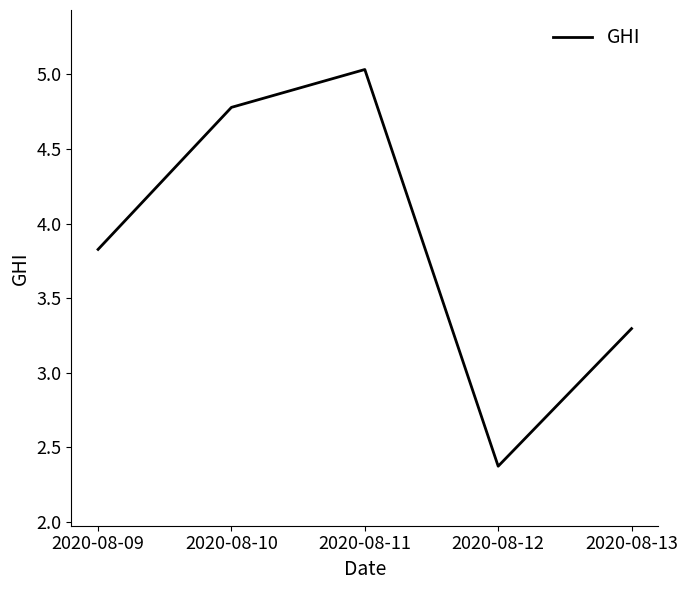

Reading right to left, list all the values displayed in this chart.

2020-08-13=3.3	2020-08-12=2.4	2020-08-11=5.0	2020-08-10=4.8	2020-08-09=3.8